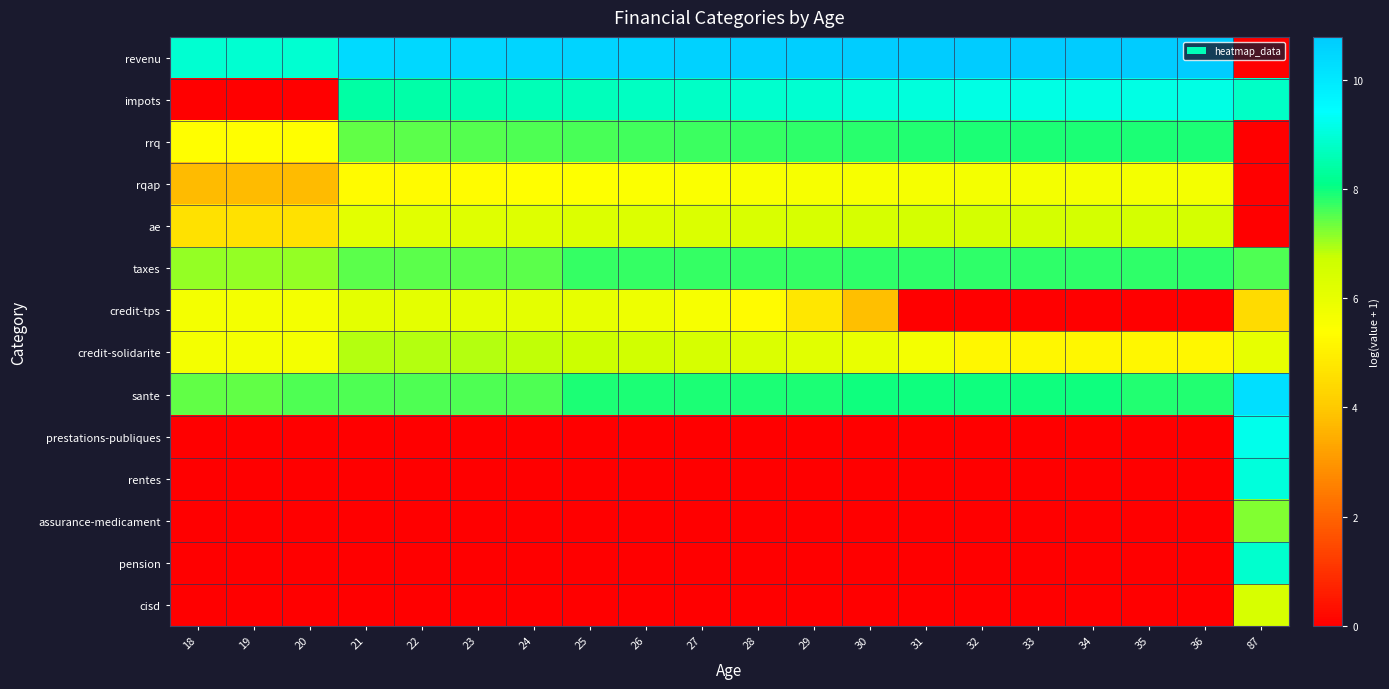

Which series has the largest range (max minus min)?

revenu